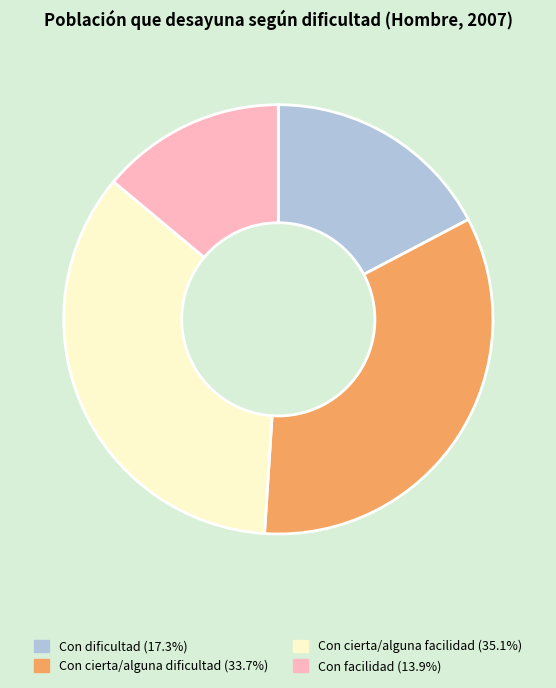

Combined, do Con facilidad and Con cierta/alguna dificultad account for over 50%?

No